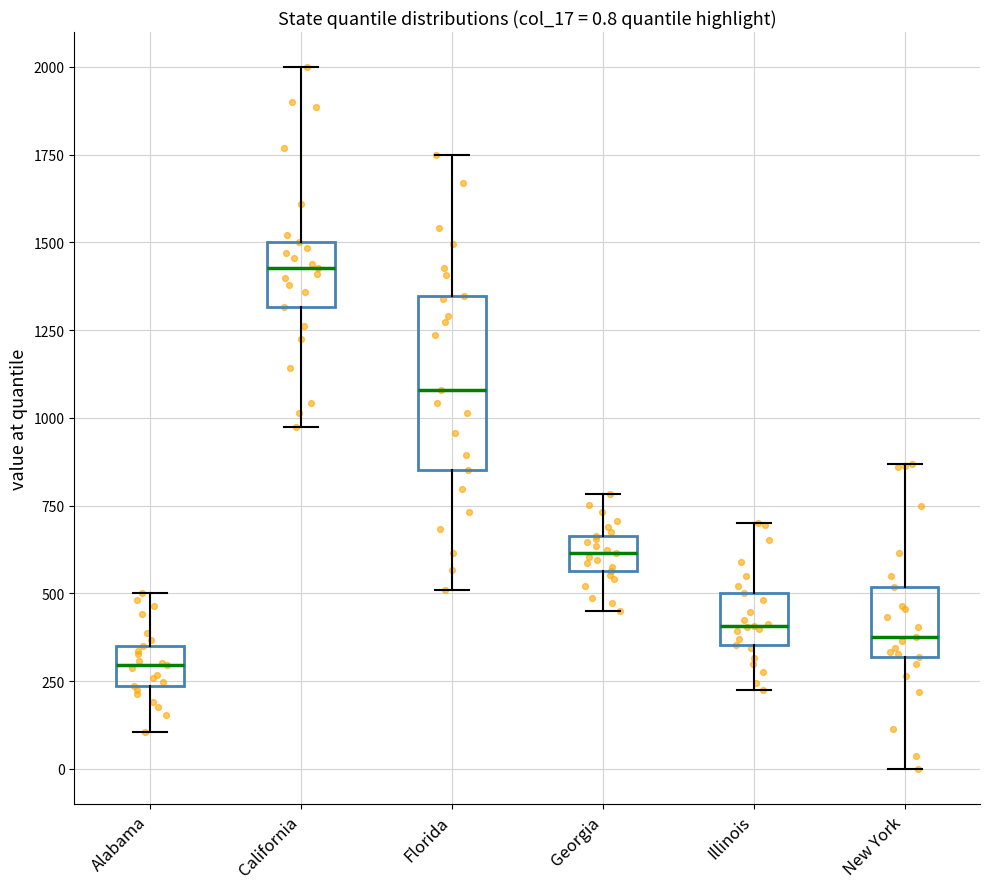

Comparing the boxes themselves (not the whiskers), which one is the tallest?

Florida